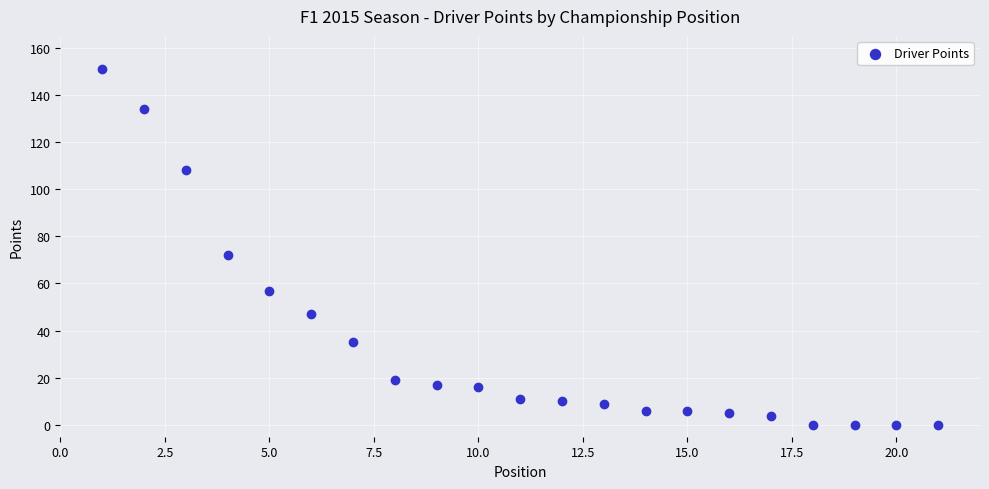

What Y value in the scatter plot is closest to 75?

72